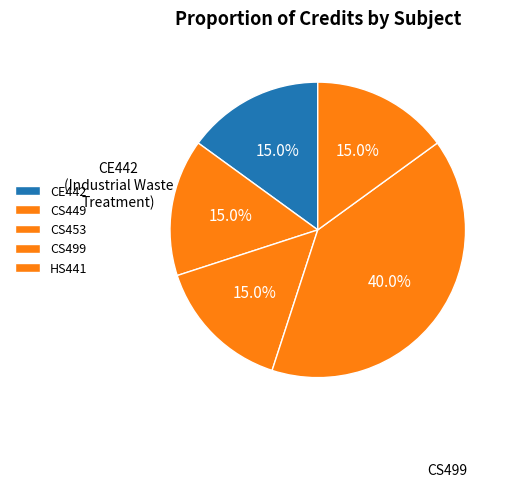

Is it true that CS449 is 15% of the pie?

True